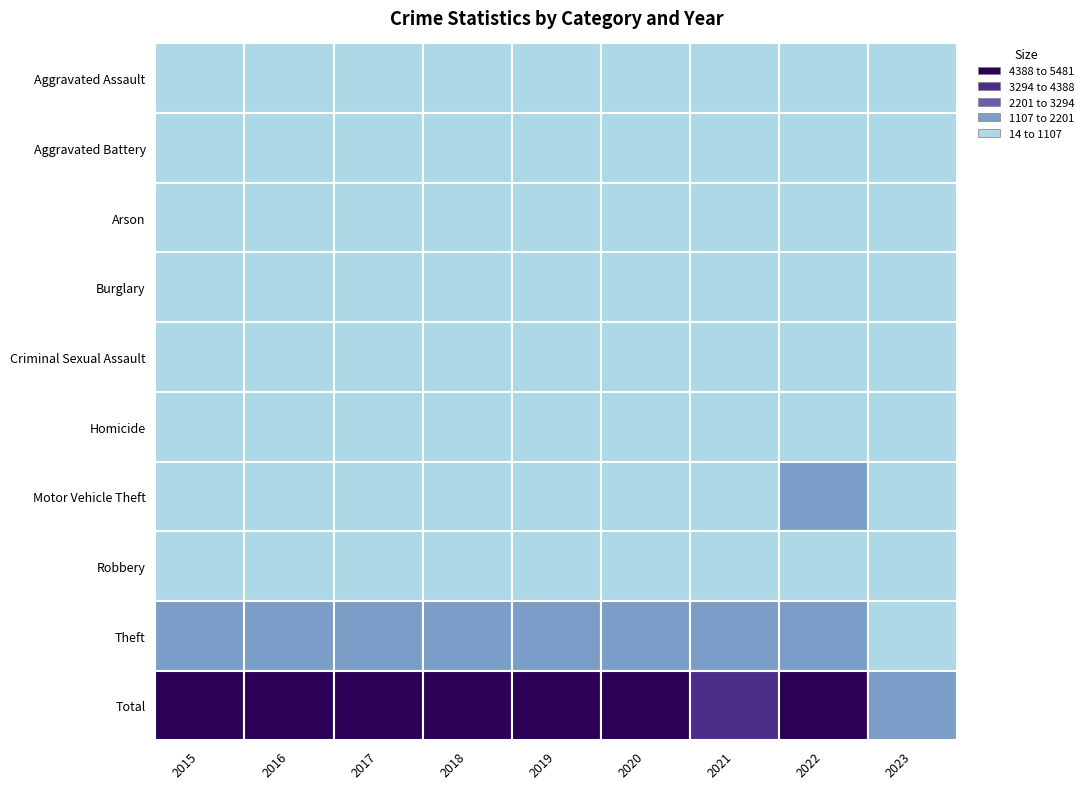

What is the average value of the Homicide series?

61